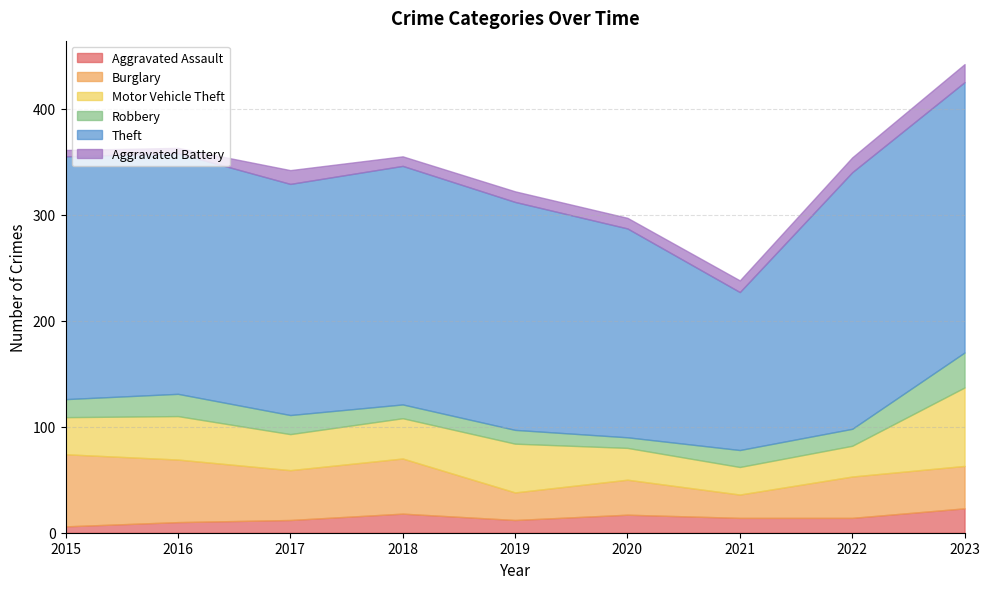

At which label does Aggravated Assault first exceed 14?

2018